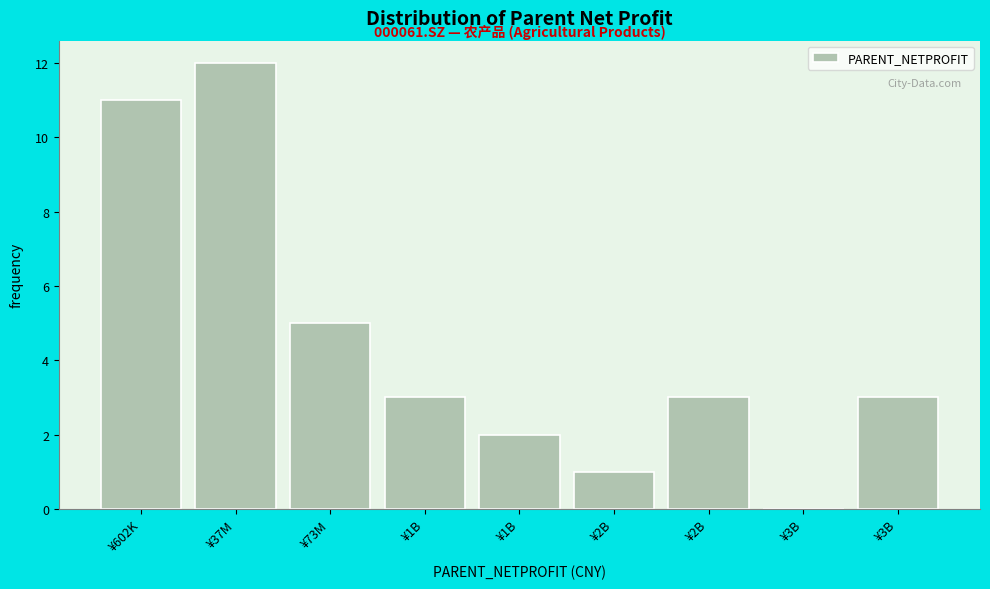

Are the bars horizontal?

No